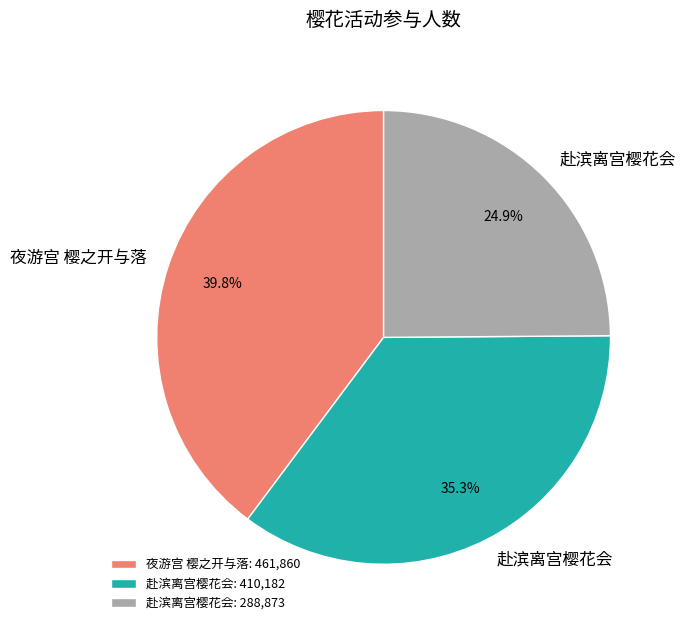

Does 赴滨离宫樱花会: 410,182 represent more than half of the total?

No